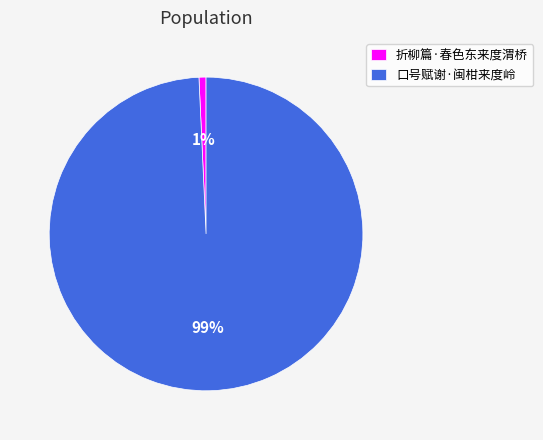

Combined, do 折柳篇·春色东来度渭桥 and 口号赋谢·闽柑来度岭 account for over 50%?

Yes